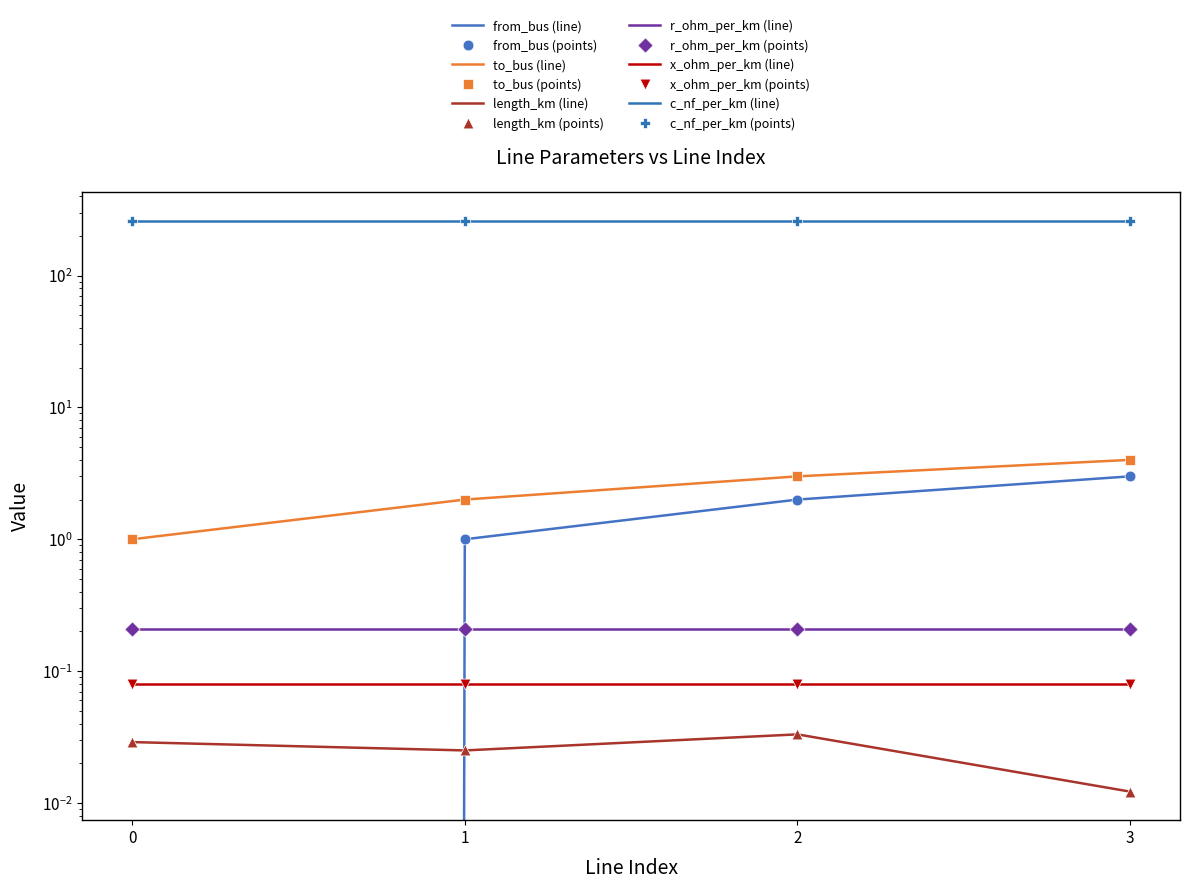

At how many categories does at least one series exceed 0?

4